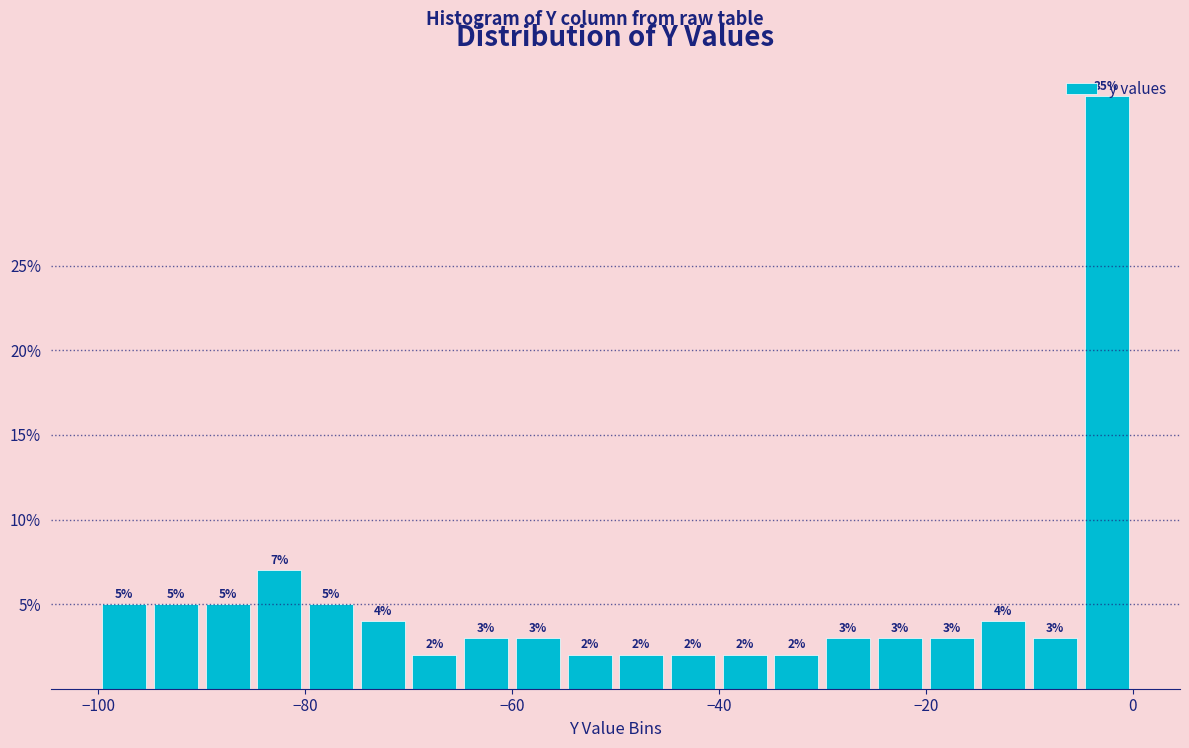

Read against the x-axis, roughly where is the centre of the tallest bar?

-2